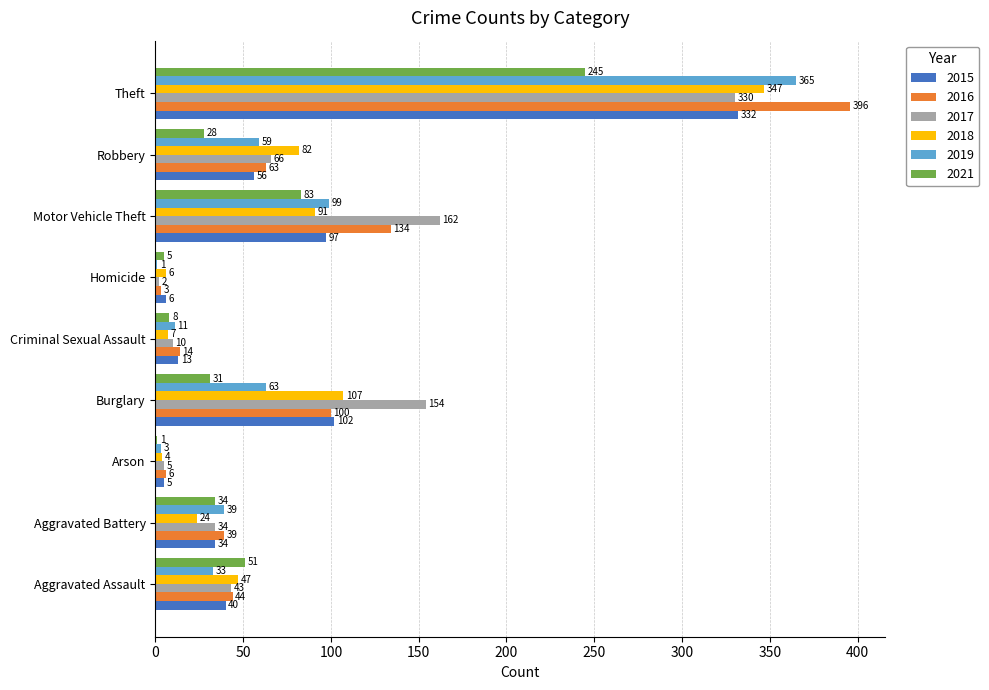

At which category is the sum across all series the highest?

Theft